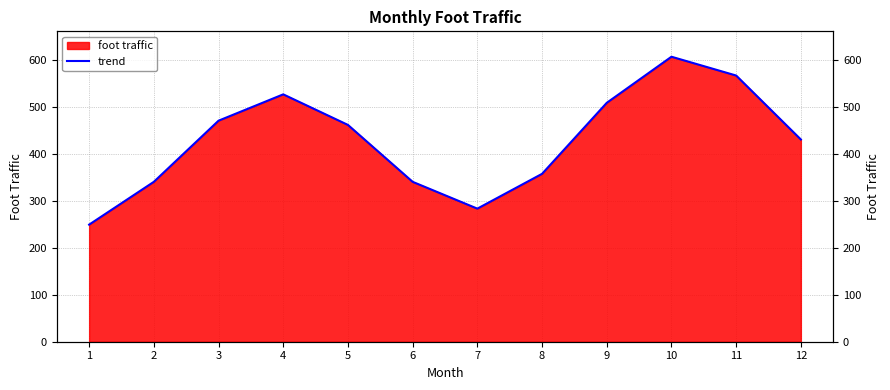

How many lines are shown in the chart?

1